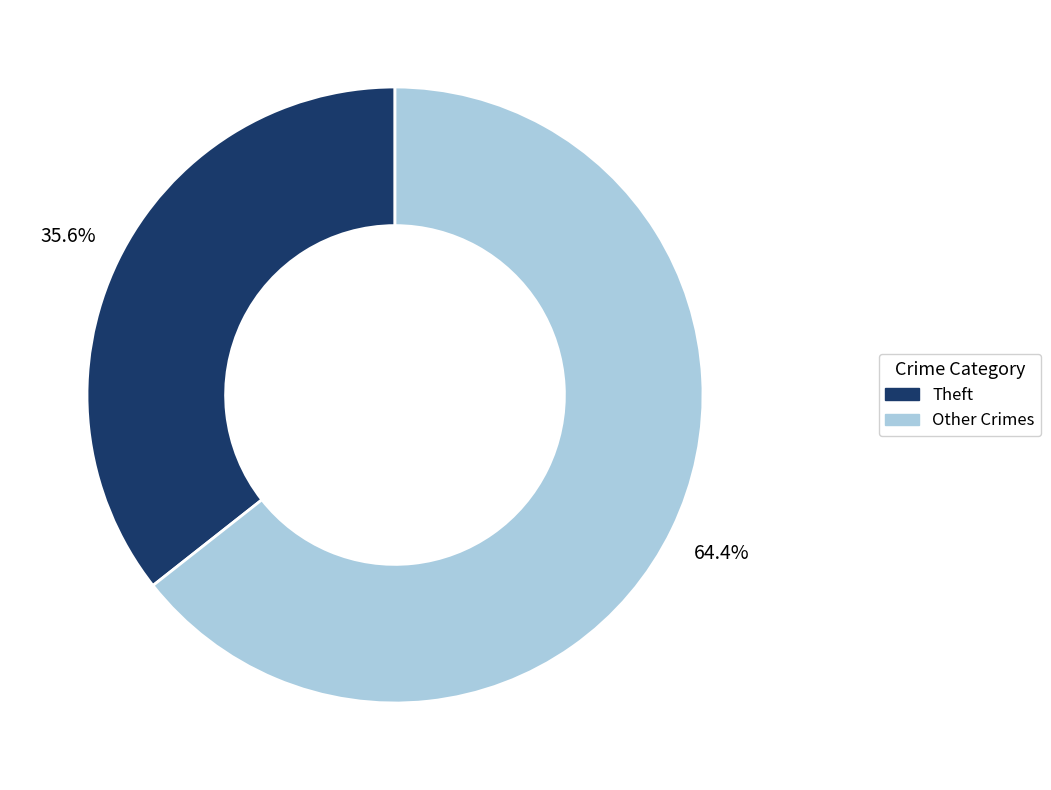

Count the number of slices in the pie.

2